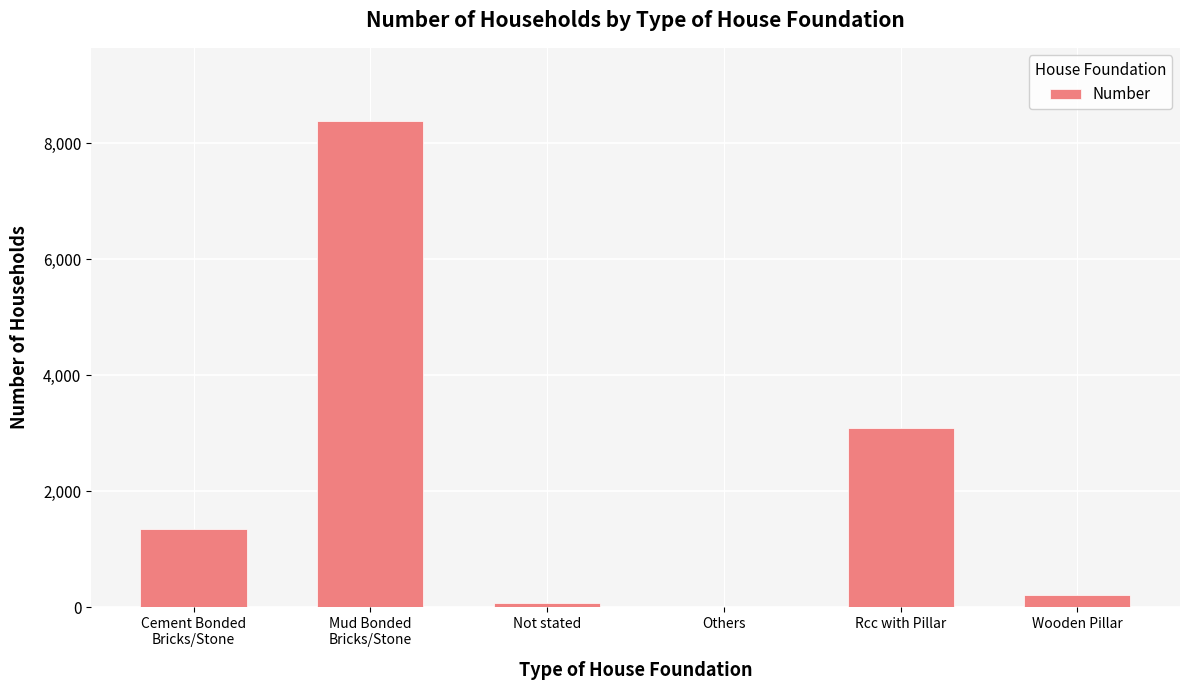

Read the value at Cement Bonded
Bricks/Stone.

1353